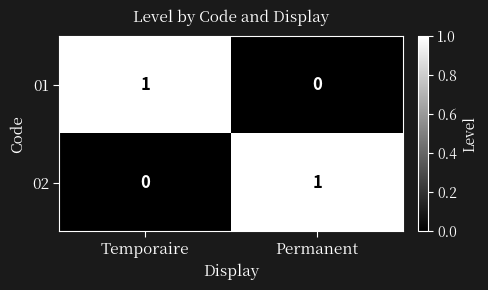

What is the total value across all series at Temporaire?

1